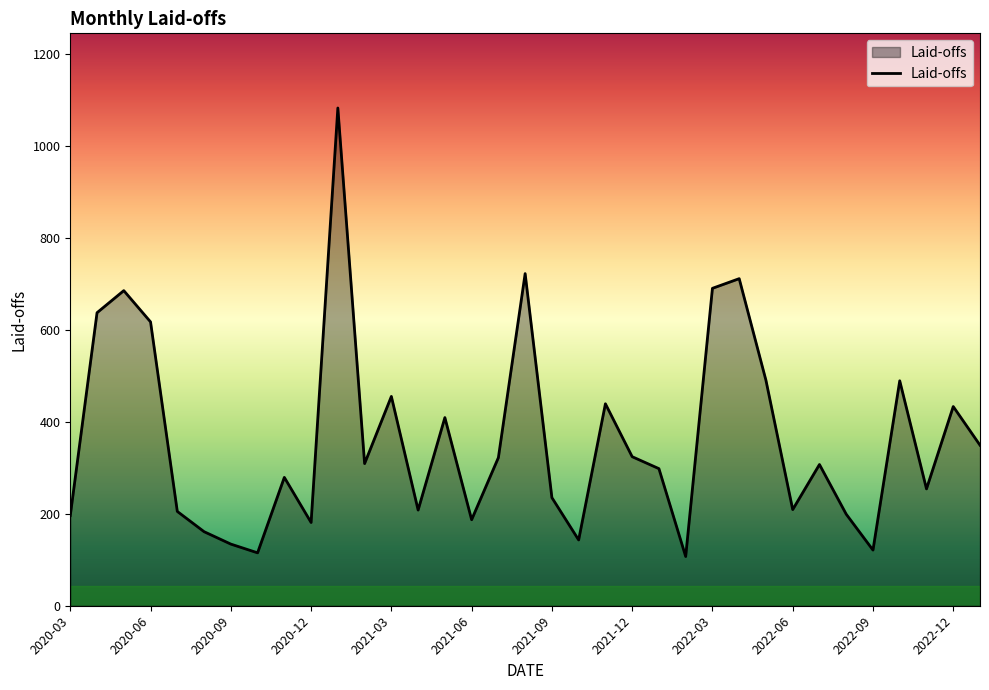

How many lines are shown in the chart?

1